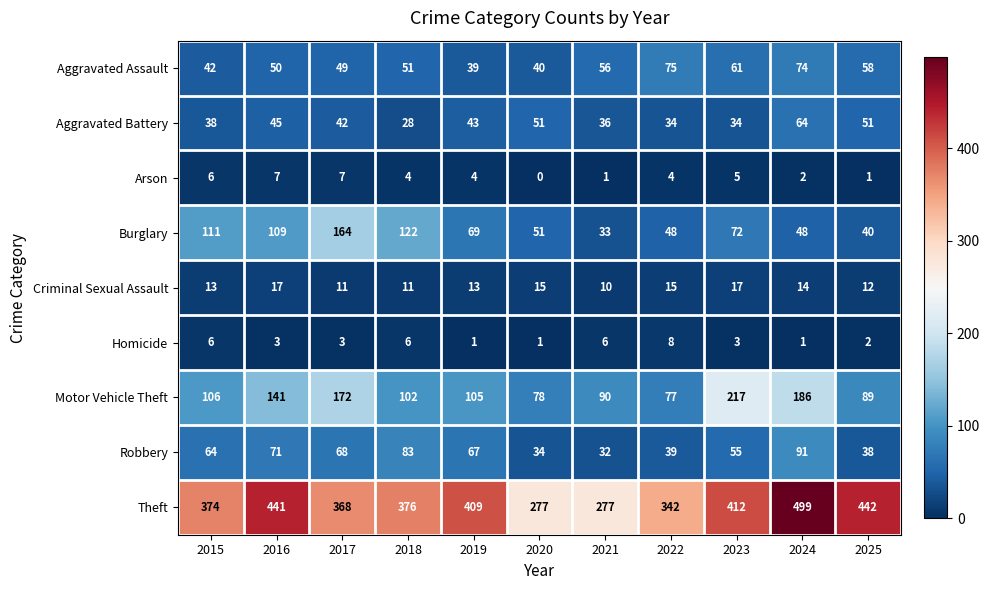

Which category has the lowest value across all series?

2020